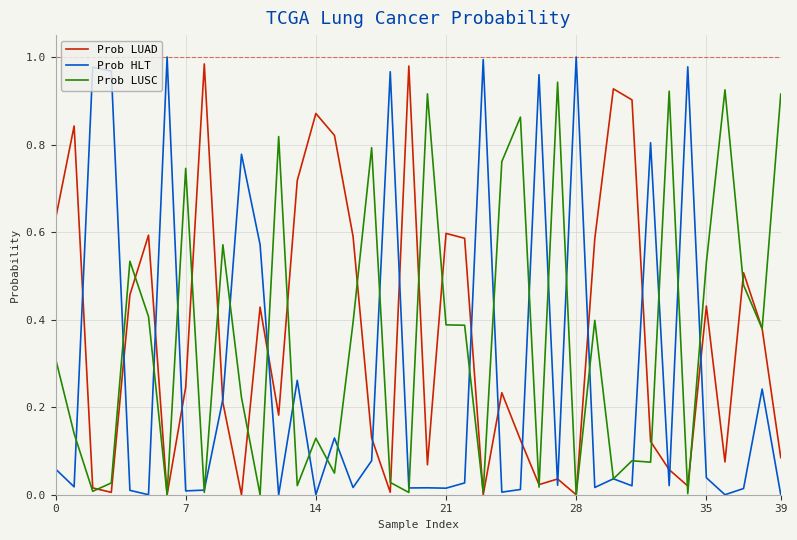

What are all the series names shown in the legend?

Prob LUAD, Prob HLT, Prob LUSC